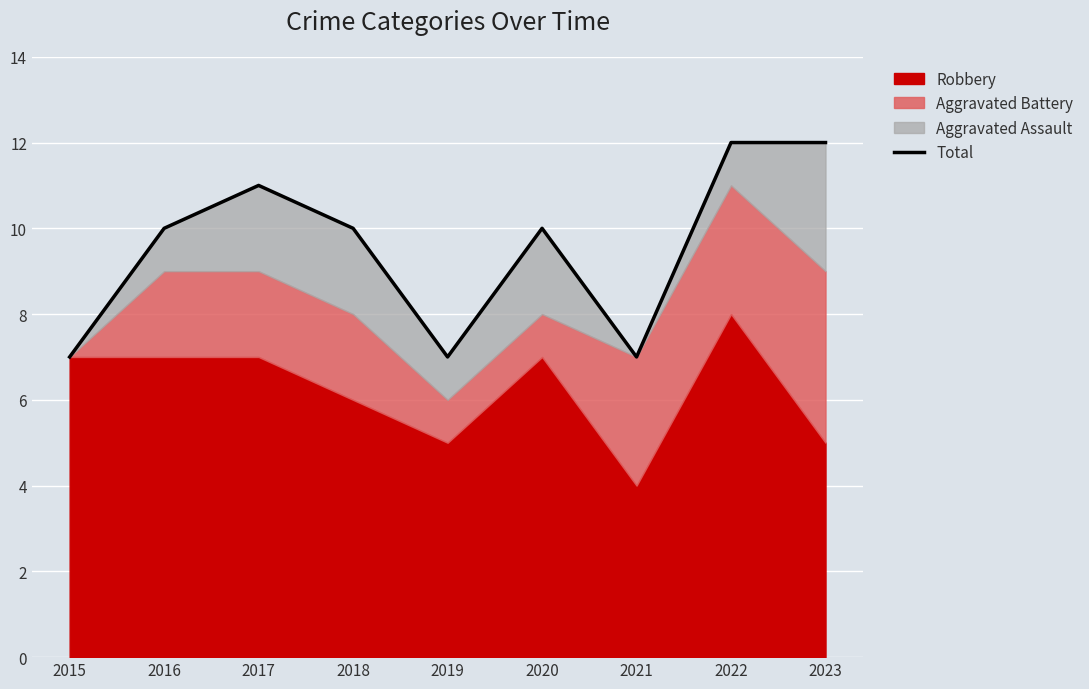

What is the sum of all values?

86